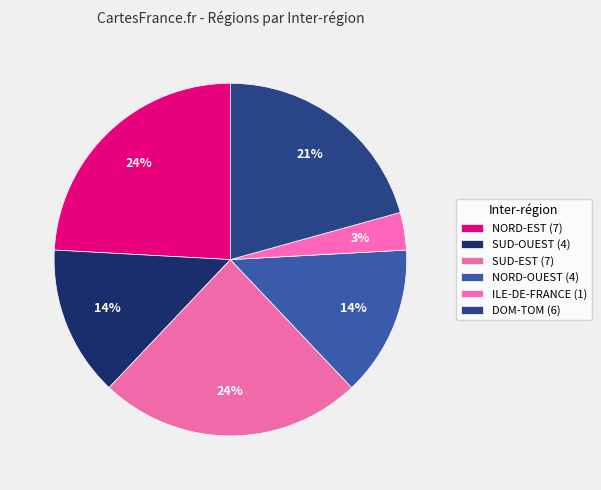

Approximately how many times larger is the value at SUD-OUEST compared to SUD-EST?

0.6